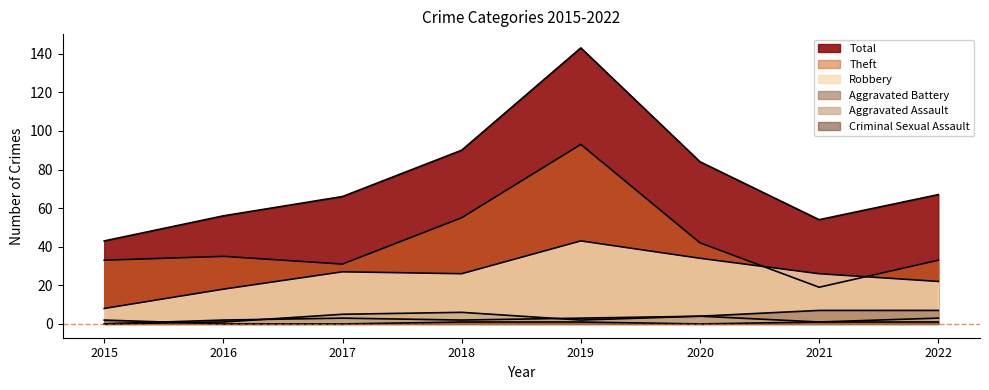

Is it true that Aggravated Battery equals 1 at 2016?

False